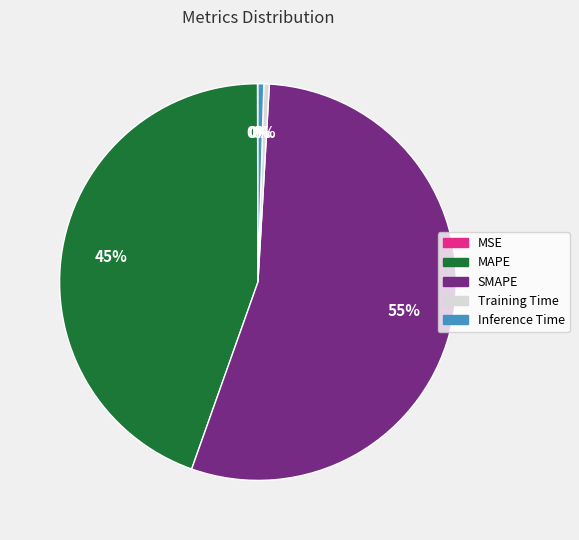

What is the majority slice?

SMAPE